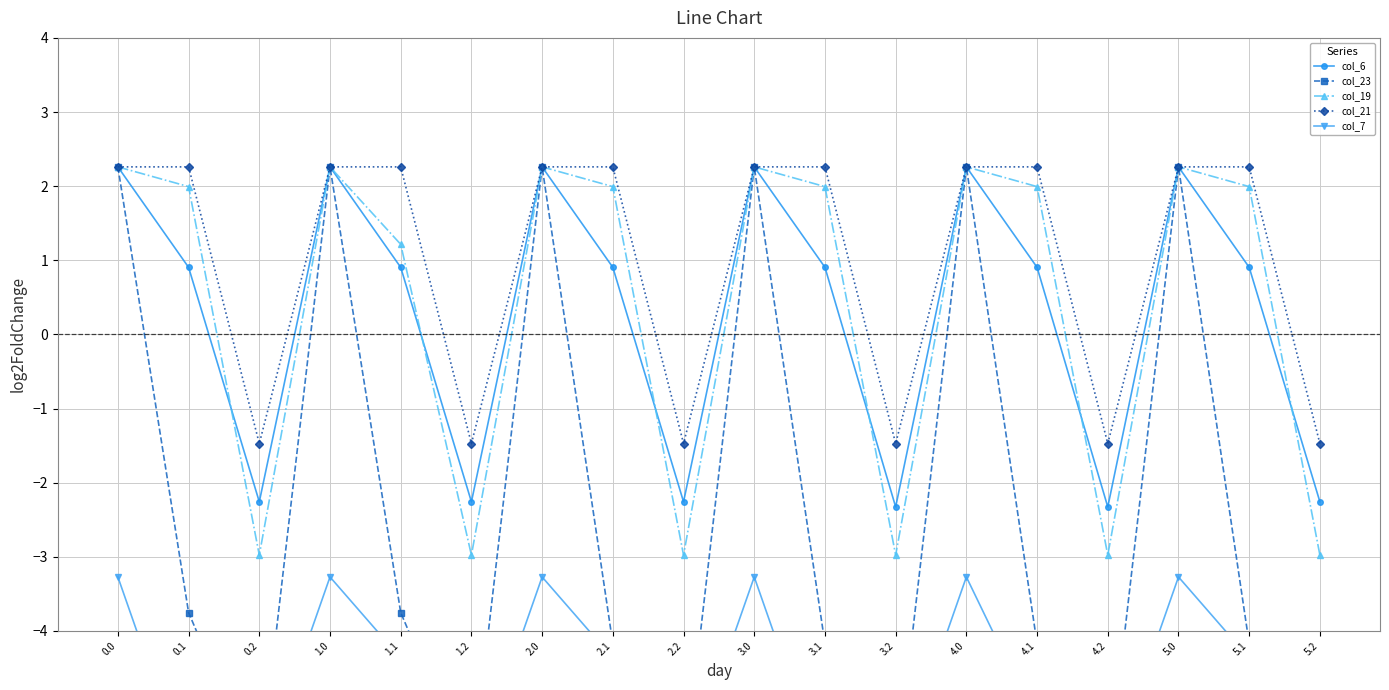

What is the difference between the col_6 values at 4.1 and 5.2?

3.2